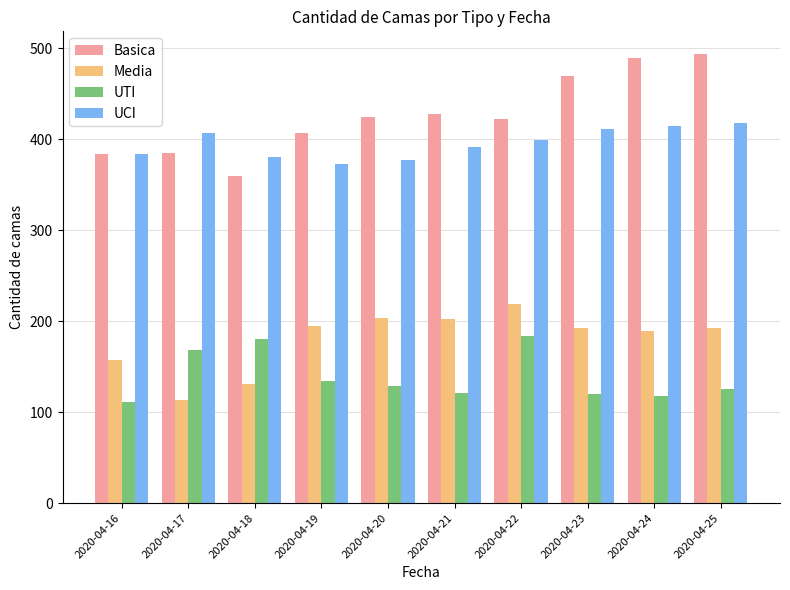

What is the difference between the highest and lowest values at 2020-04-25?

369